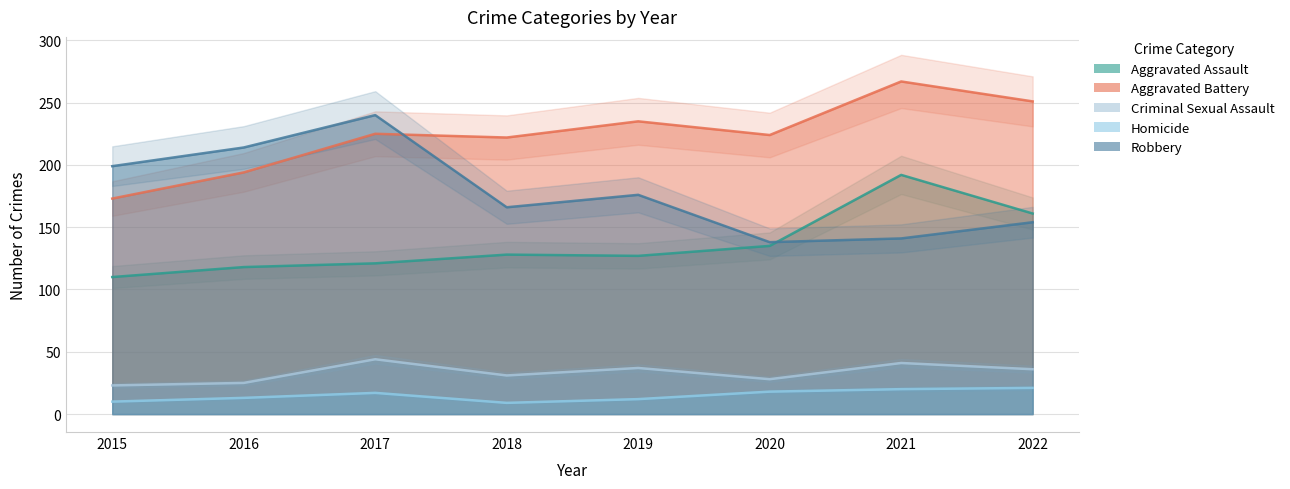

True or false: Criminal Sexual Assault has more than 1 points higher than both neighbors.

True